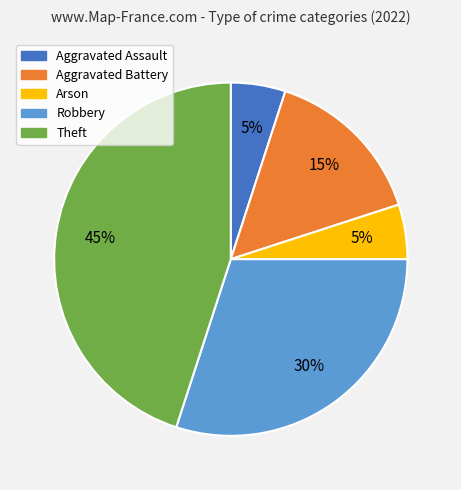

What is the largest slice in the pie chart?

Theft